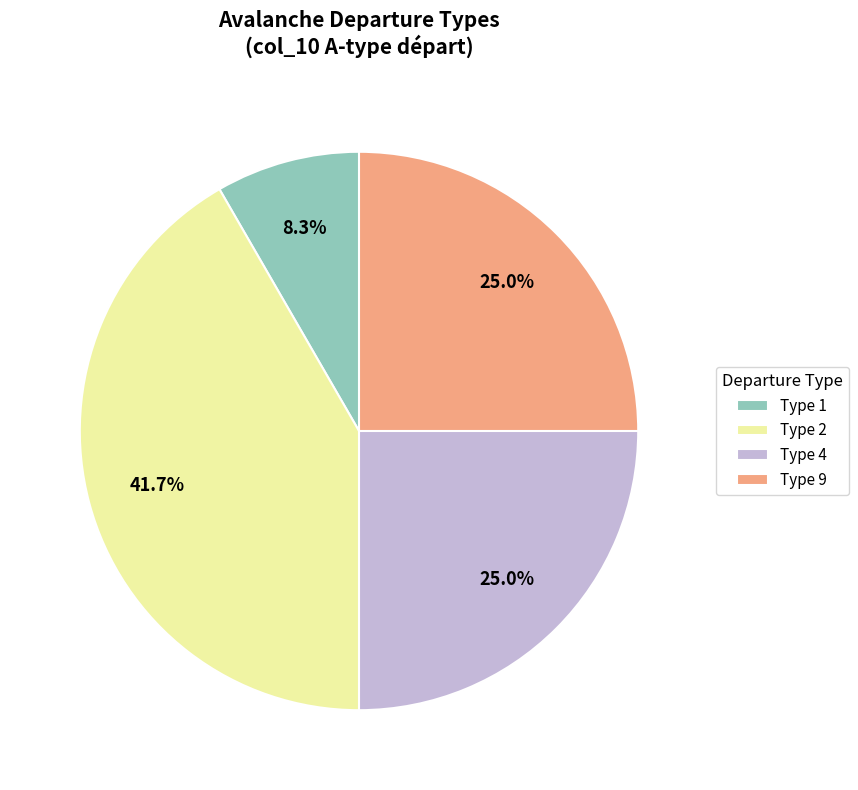

What portion of the pie excludes Type 4?

75.0%